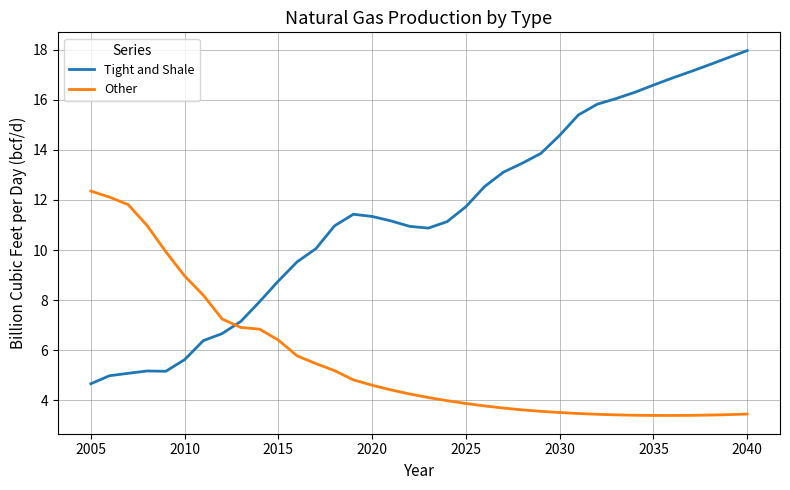

Rank the series by their maximum value, from highest to lowest.

Tight and Shale, Other